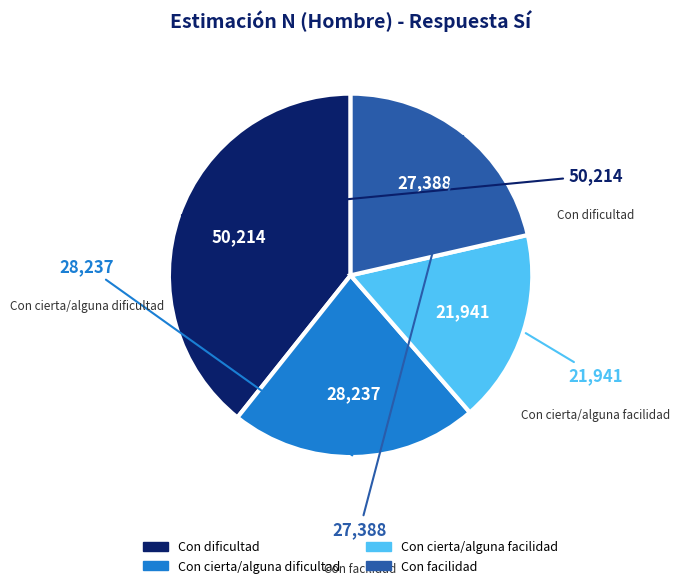

How many slices are in this pie chart?

4